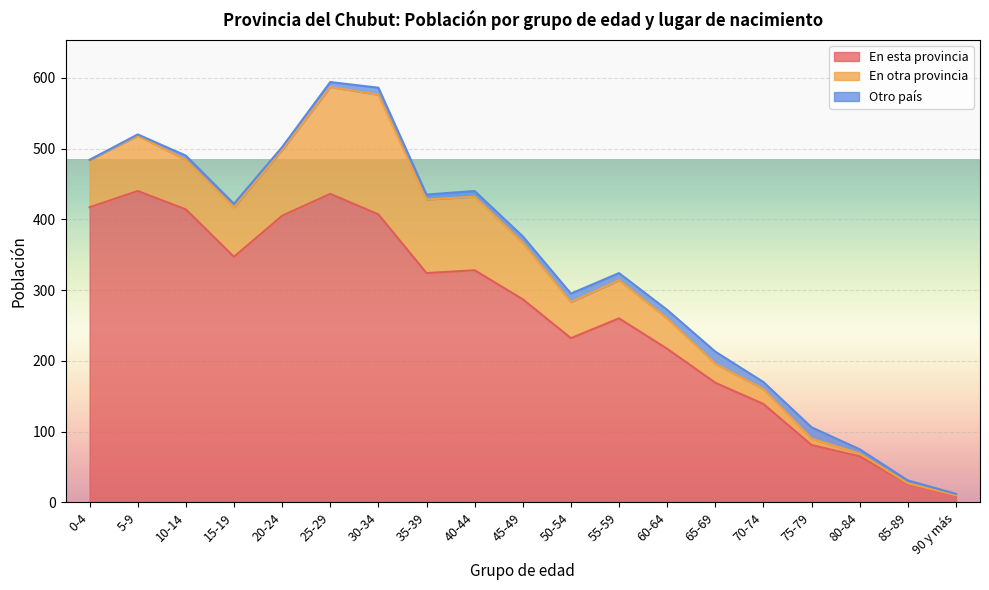

Reading left to right, list all the values displayed in this chart.

En esta provincia: 0-4=417	5-9=440	10-14=414	15-19=347	20-24=405	25-29=436	30-34=407	35-39=324	40-44=328	45-49=287	50-54=232	55-59=260	60-64=217	65-69=169	70-74=139	75-79=81	80-84=65	85-89=26	90 y más=9
En otra provincia: 0-4=67	5-9=78	10-14=70	15-19=70	20-24=93	25-29=151	30-34=169	35-39=104	40-44=104	45-49=80	50-54=51	55-59=54	60-64=43	65-69=27	70-74=21	75-79=9	80-84=4	85-89=1	90 y más=1
Otro país: 0-4=0	5-9=2	10-14=6	15-19=5	20-24=4	25-29=7	30-34=10	35-39=7	40-44=8	45-49=9	50-54=12	55-59=10	60-64=12	65-69=17	70-74=10	75-79=16	80-84=6	85-89=4	90 y más=2